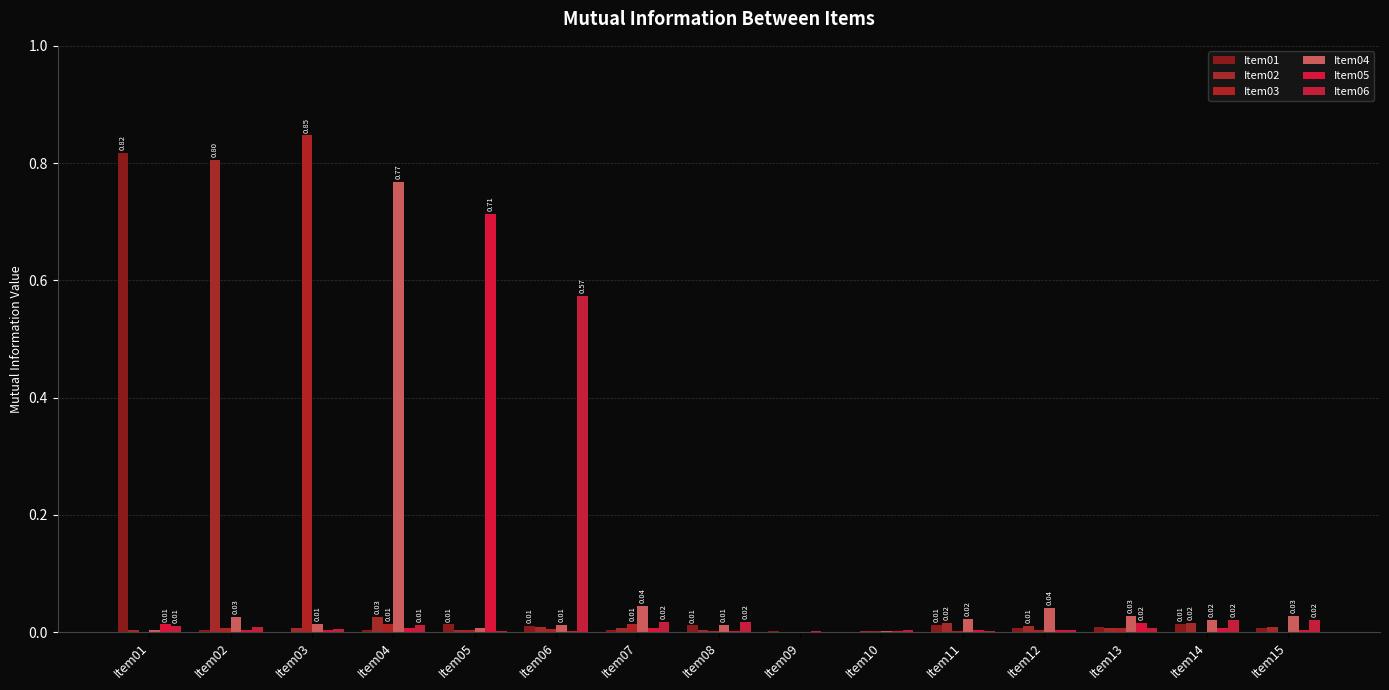

At which label is Item03 closest to 0?

Item09